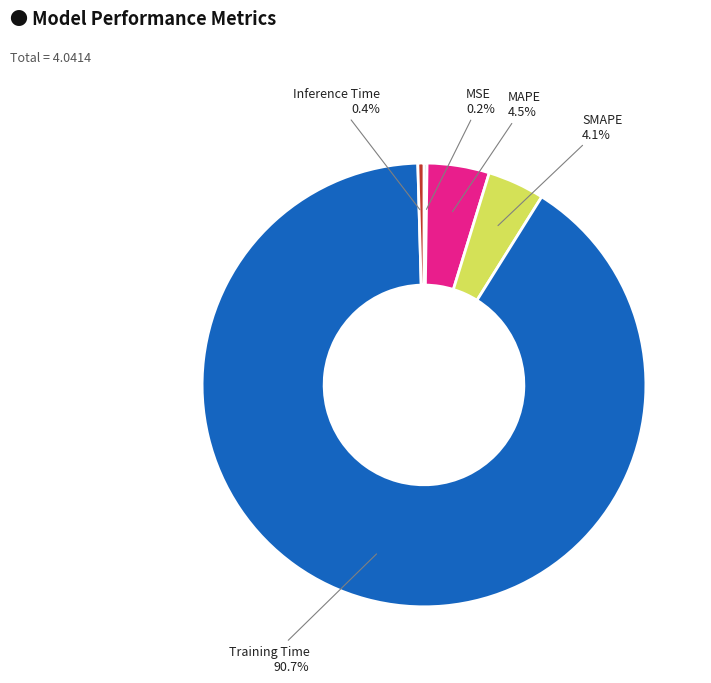

Is Training Time the majority of the pie?

Yes